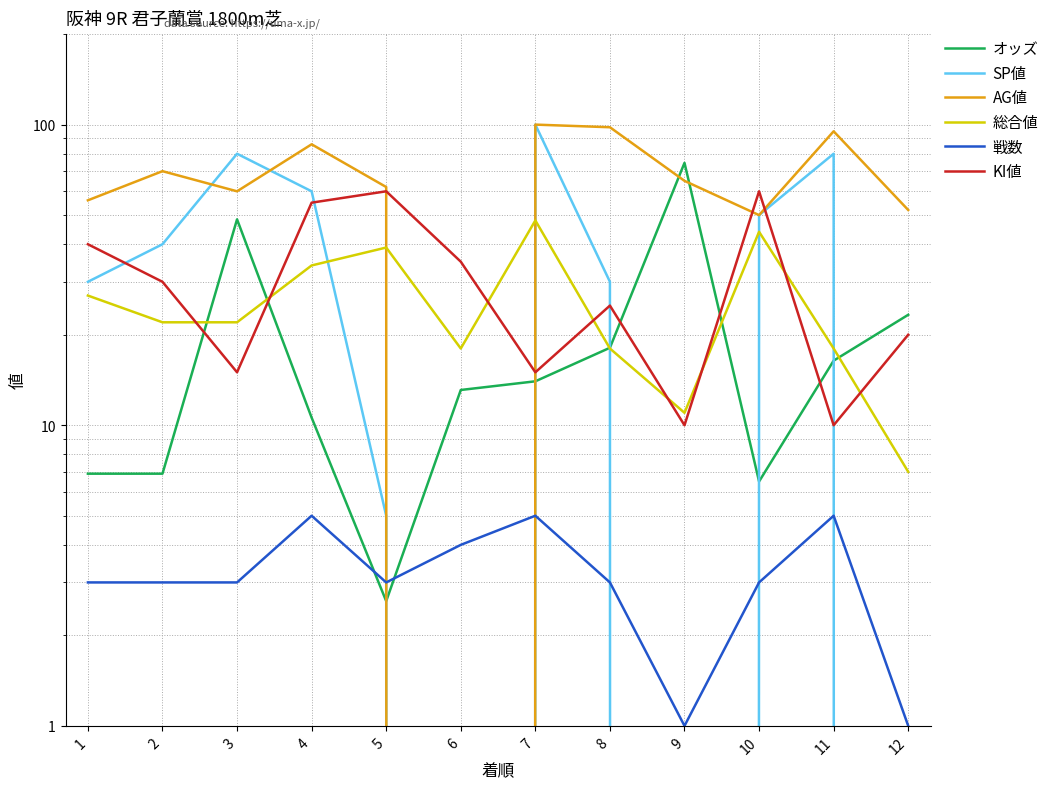

List the series in order of their peak value, highest first.

SP値, AG値, オッズ, KI値, 総合値, 戦数